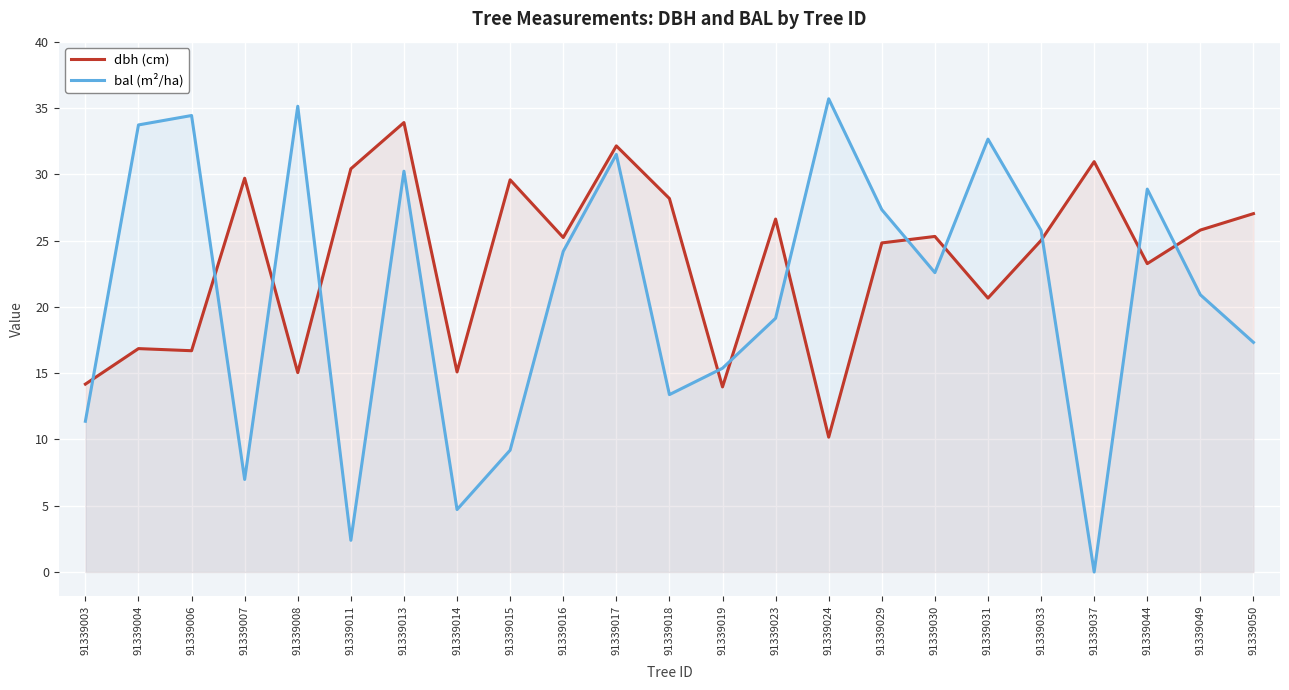

What is the difference between the maximum and minimum values in the bal (m²/ha) series?

35.7